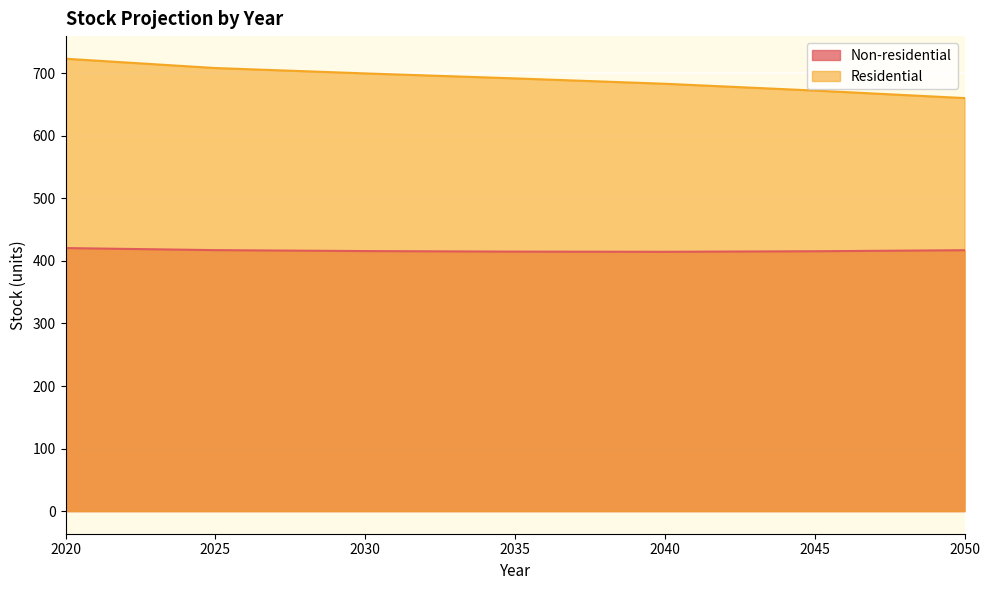

Which has a higher value, 2020 or 2035?

2020